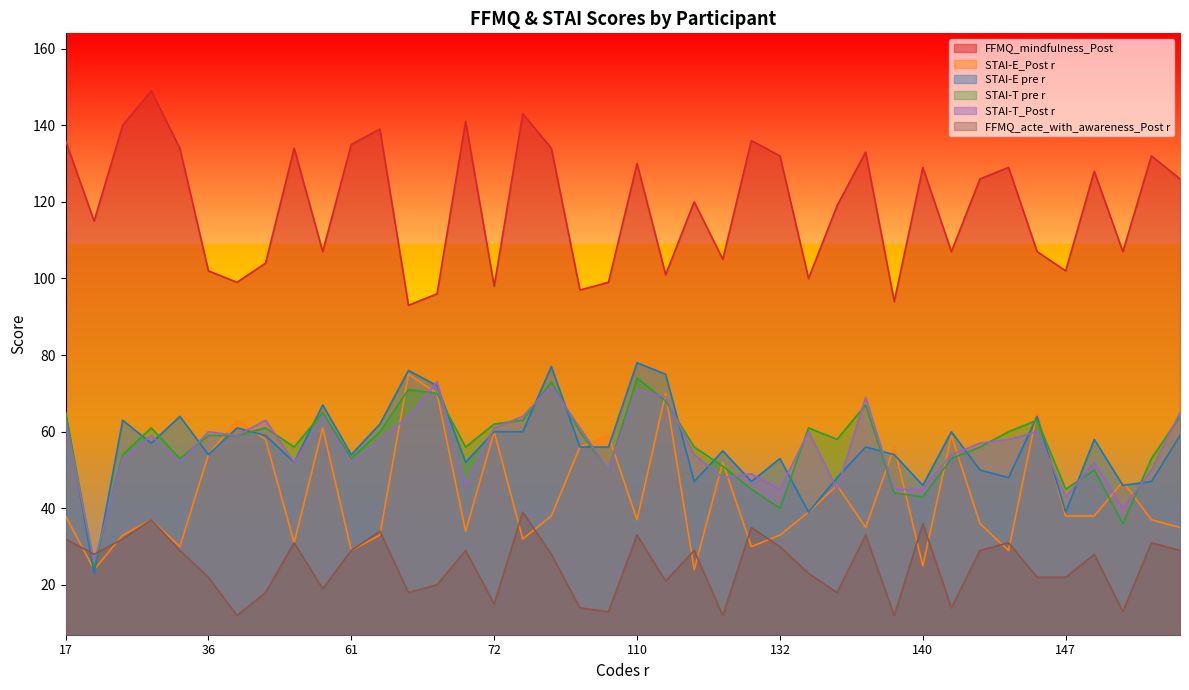

Reading left to right, extract all data points from this chart.

FFMQ_mindfulness_Post: 17=136	19=115	22=140	29=149	34=134	36=102	43=99	47=104	57=134	59=107	61=135	65=139	68=93	69=96	70=141	72=98	75=143	81=134	93=97	101=99	110=130	119=101	123=120	124=105	130=136	132=132	133=100	135=119	136=133	138=94	140=129	141=107	142=126	144=129	145=107	147=102	148=128	149=107	158=132	159=126
STAI-E_Post r: 17=38	19=24	22=33	29=37	34=30	36=54	43=63	47=58	57=31	59=61	61=29	65=33	68=75	69=70	70=34	72=60	75=32	81=38	93=56	101=59	110=37	119=70	123=24	124=52	130=30	132=33	133=39	135=46	136=35	138=56	140=25	141=59	142=36	144=29	145=65	147=38	148=38	149=47	158=37	159=35
STAI-E pre r: 17=65	19=23	22=63	29=57	34=64	36=54	43=61	47=59	57=52	59=67	61=54	65=62	68=76	69=72	70=52	72=60	75=60	81=77	93=56	101=56	110=78	119=75	123=47	124=55	130=47	132=53	133=39	135=48	136=56	138=54	140=46	141=60	142=50	144=48	145=64	147=39	148=58	149=46	158=47	159=59
STAI-T pre r: 17=65	19=25	22=54	29=61	34=53	36=59	43=59	47=61	57=56	59=65	61=53	65=60	68=71	69=70	70=56	72=62	75=63	81=73	93=60	101=50	110=74	119=68	123=56	124=51	130=45	132=40	133=61	135=58	136=67	138=44	140=43	141=53	142=56	144=60	145=63	147=45	148=50	149=36	158=53	159=64
STAI-T_Post r: 17=63	19=26	22=53	29=59	34=52	36=60	43=59	47=63	57=52	59=64	61=52	65=58	68=64	69=73	70=46	72=61	75=64	81=72	93=61	101=50	110=71	119=69	123=54	124=48	130=49	132=45	133=60	135=45	136=69	138=45	140=45	141=54	142=57	144=58	145=60	147=43	148=52	149=40	158=50	159=65
FFMQ_acte_with_awareness_Post r: 17=32	19=28	22=32	29=37	34=29	36=22	43=12	47=18	57=31	59=19	61=29	65=34	68=18	69=20	70=29	72=15	75=39	81=28	93=14	101=13	110=33	119=21	123=29	124=12	130=35	132=30	133=23	135=18	136=33	138=12	140=36	141=14	142=29	144=31	145=22	147=22	148=28	149=13	158=31	159=29